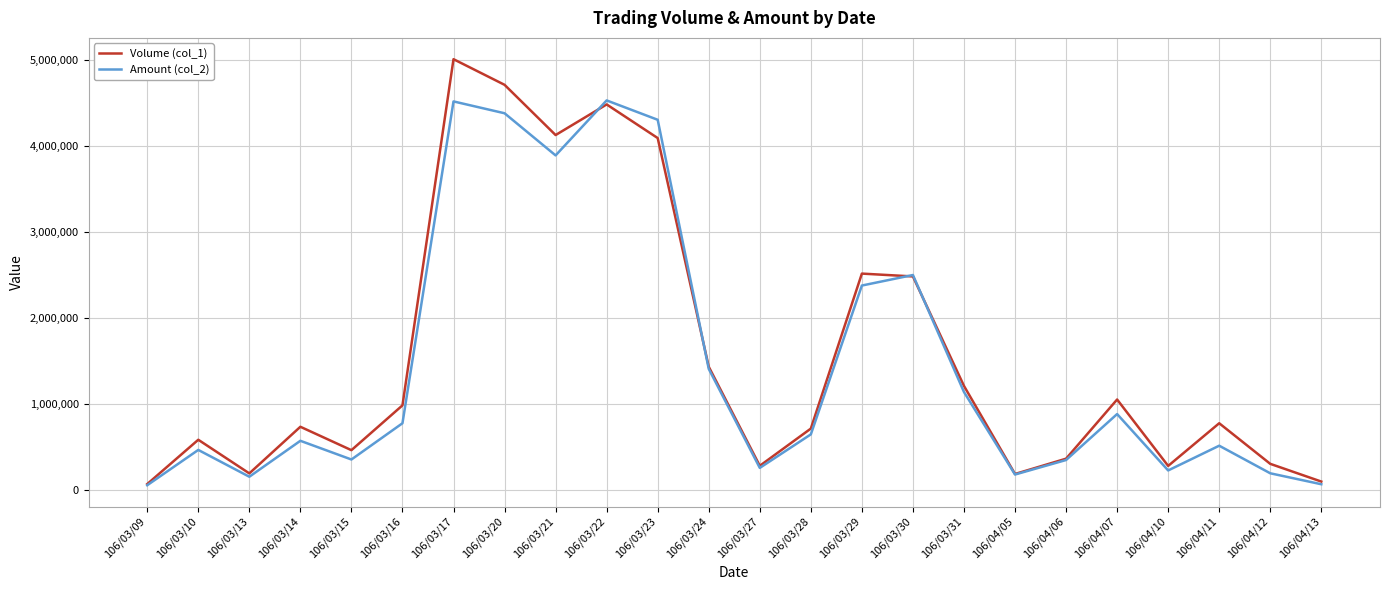

How many interior local peaks does the Volume (col_1) series have?

7